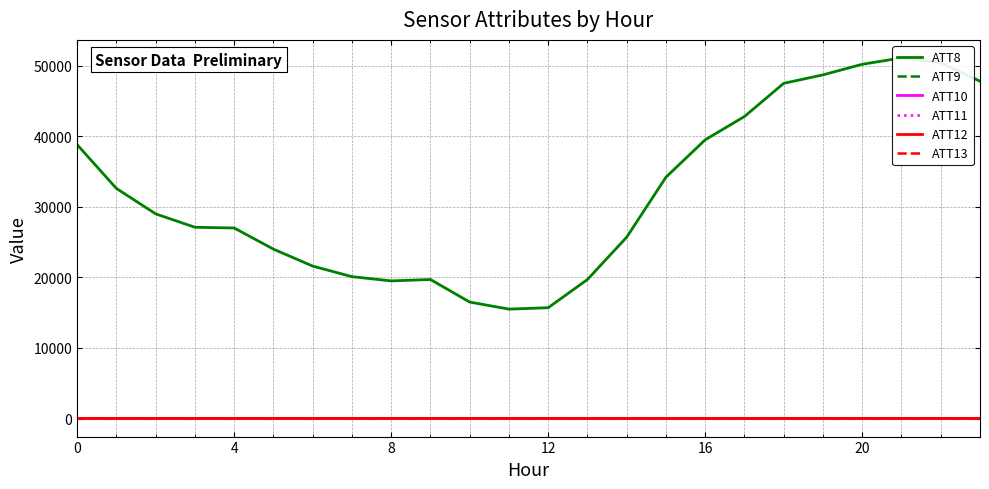

What is the sum of all ATT9 values?

100.3